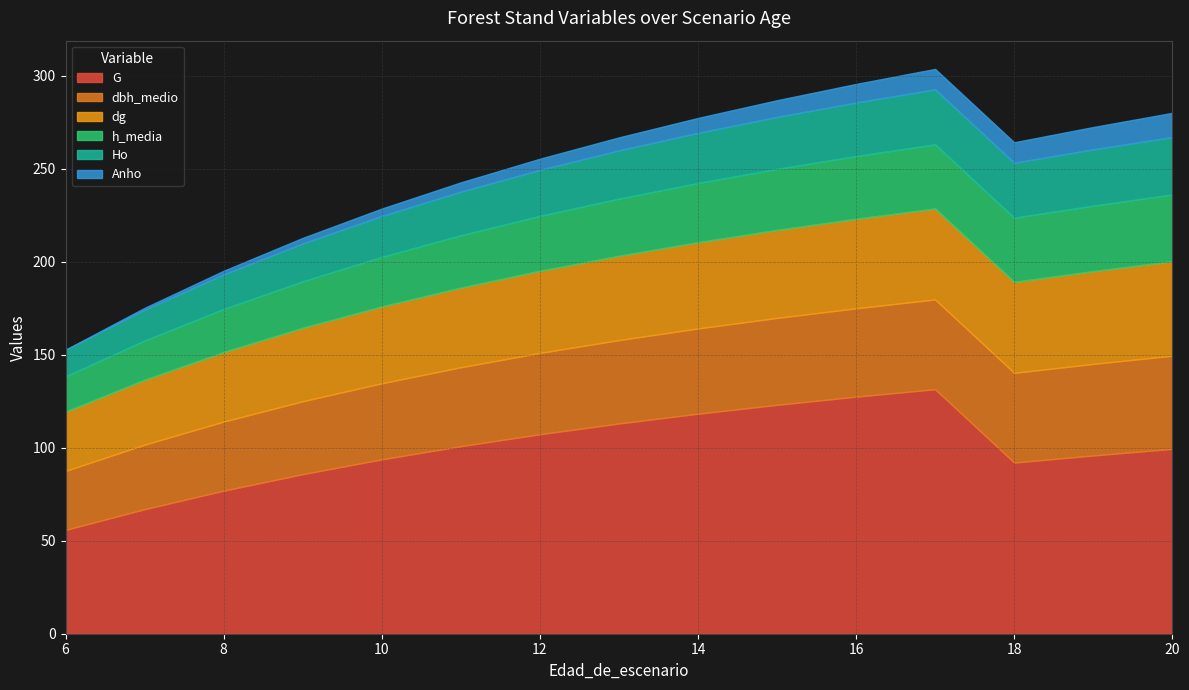

What are all the series names shown in the legend?

G, dbh_medio, dg, h_media, Ho, Anho